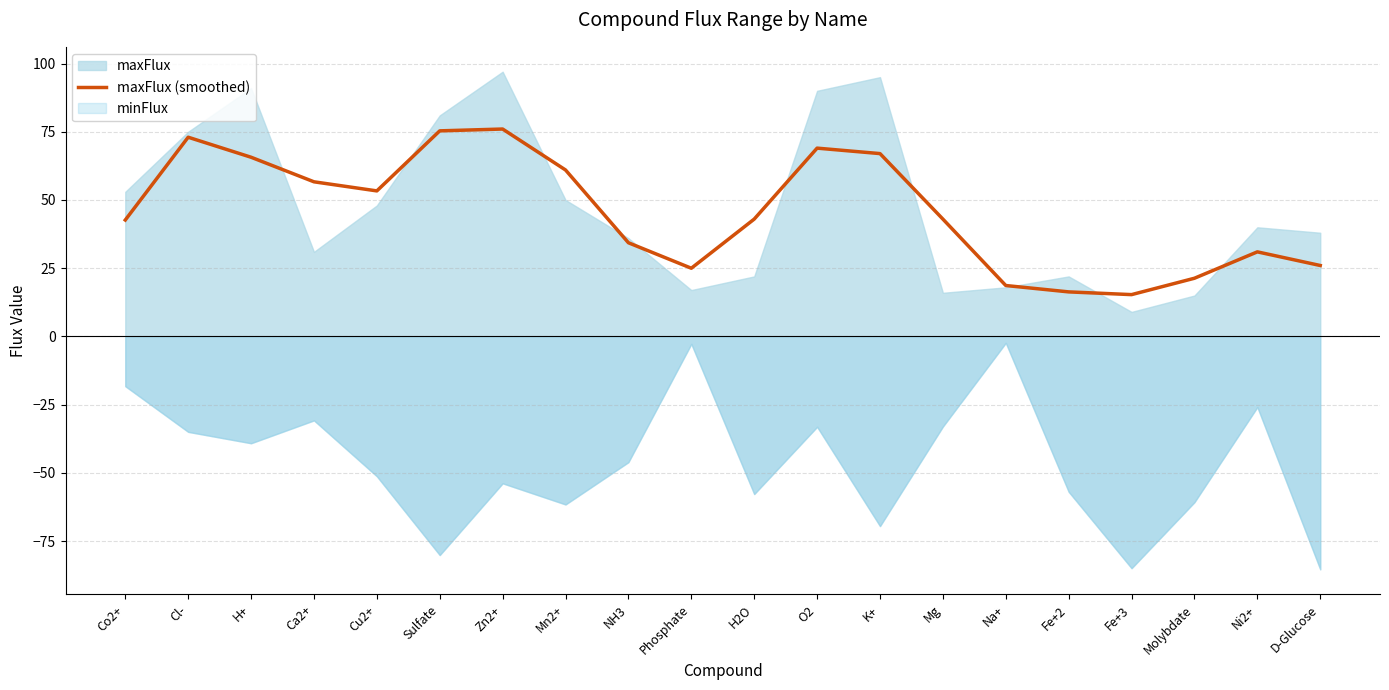

Reading left to right, list all the values displayed in this chart.

Co2+=42.7	Cl-=73.0	H+=65.7	Ca2+=56.7	Cu2+=53.3	Sulfate=75.3	Zn2+=76.0	Mn2+=61.0	NH3=34.3	Phosphate=25.0	H2O=43.0	O2=69.0	K+=67.0	Mg=43.0	Na+=18.7	Fe+2=16.3	Fe+3=15.3	Molybdate=21.3	Ni2+=31.0	D-Glucose=26.0